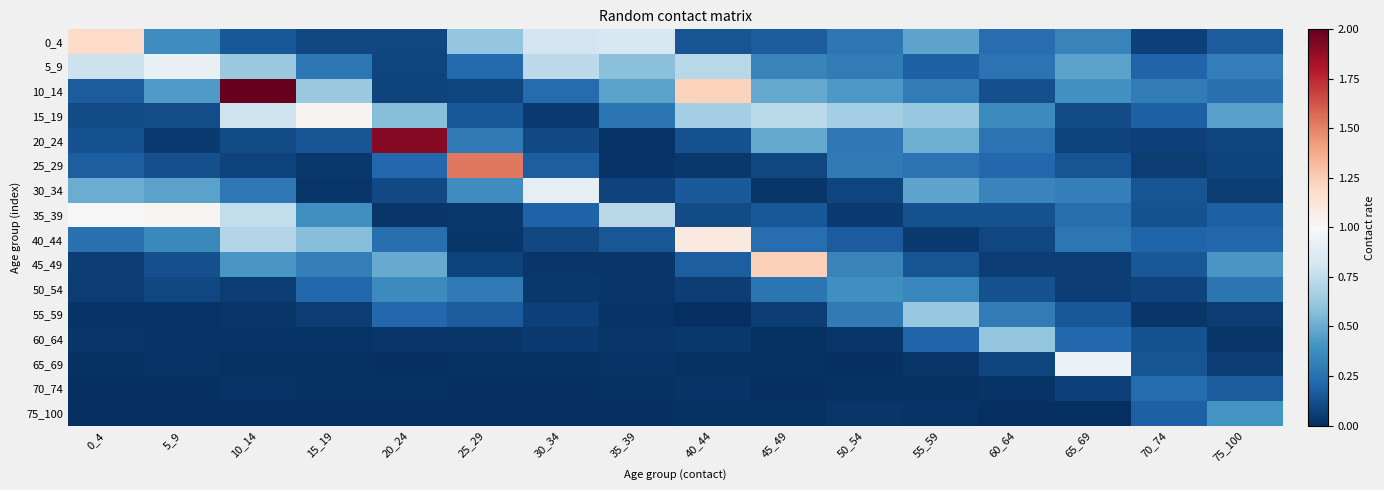

Rank the series by their maximum value, from highest to lowest.

10_14, 20_24, 25_29, 45_49, 0_4, 40_44, 15_19, 35_39, 65_69, 5_9, 30_34, 55_59, 60_64, 75_100, 50_54, 70_74